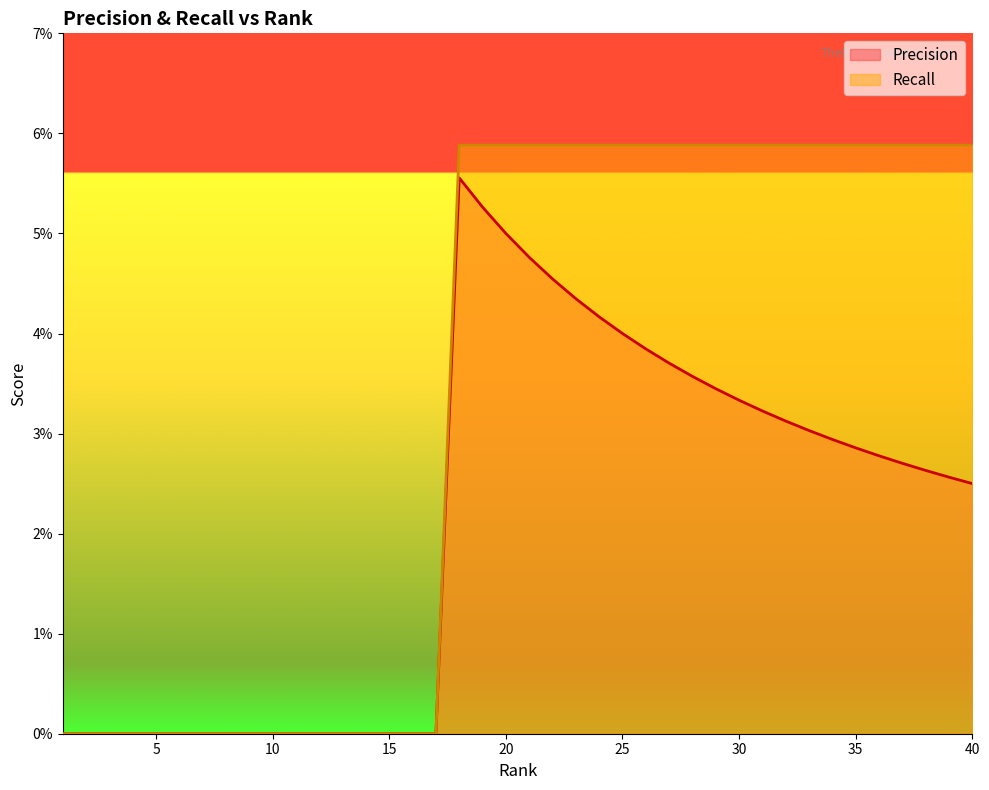

How many Precision values are between 0 and 1?

40